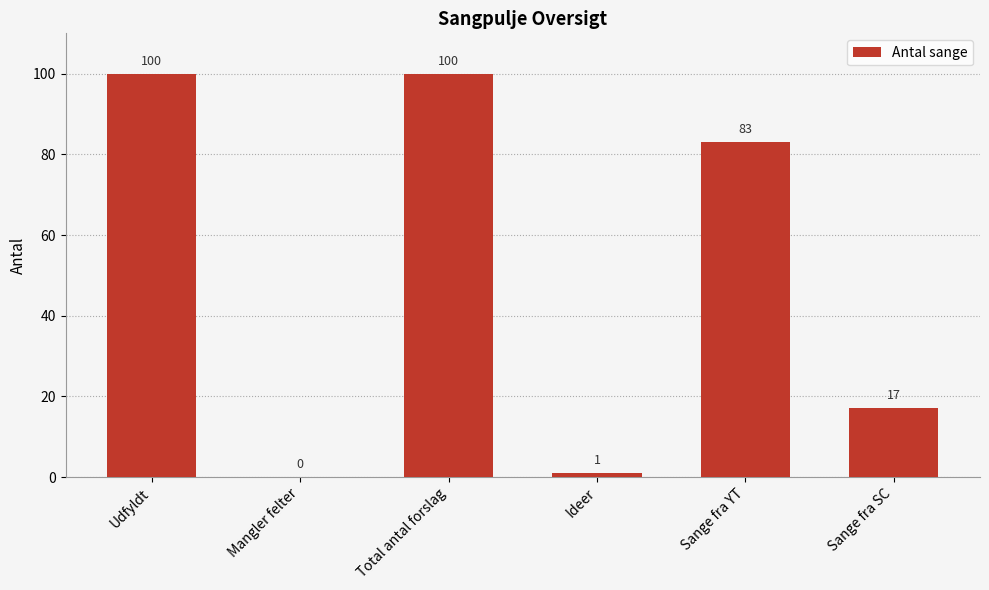

What is the sum of all values?

301